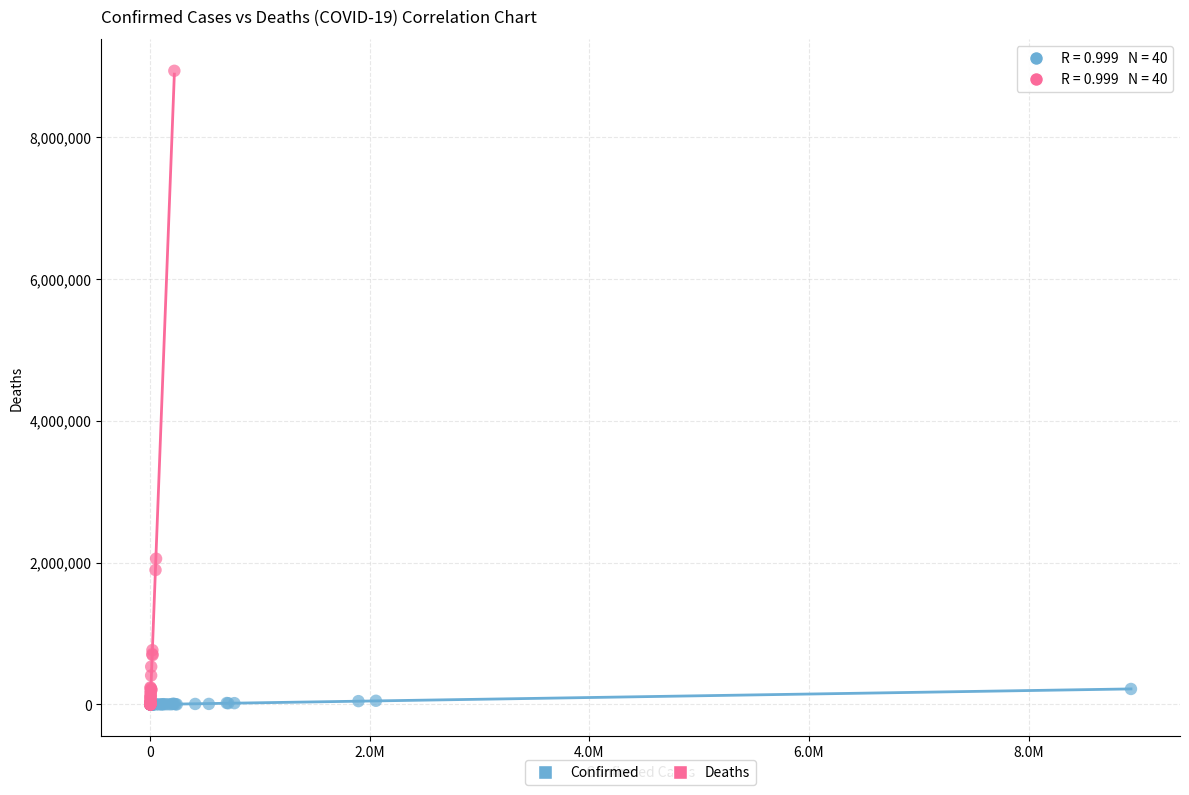

Which series has the largest Y range (max minus min)?

Deaths